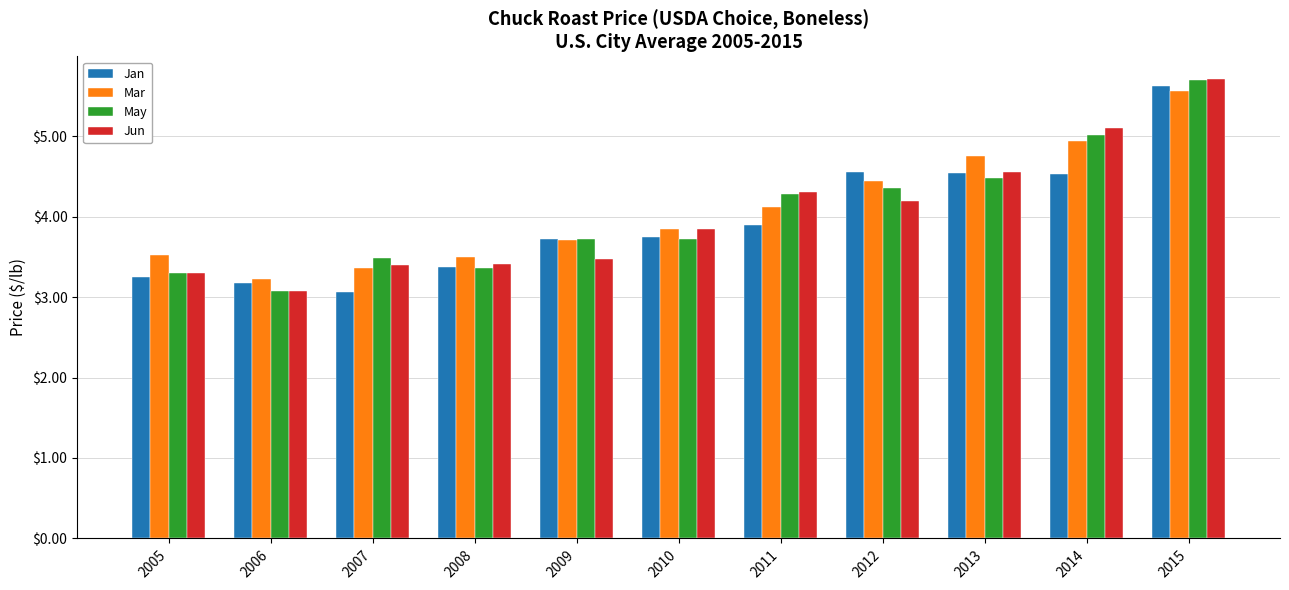

What is the value of the Mar bar at the 9th from the left?

4.7